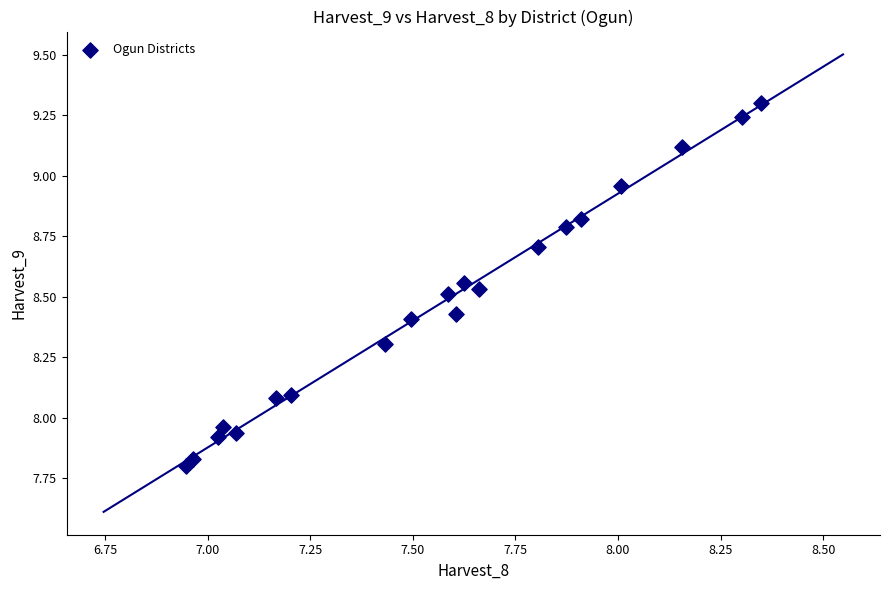

What is the range of X values (max minus min)?

1.4